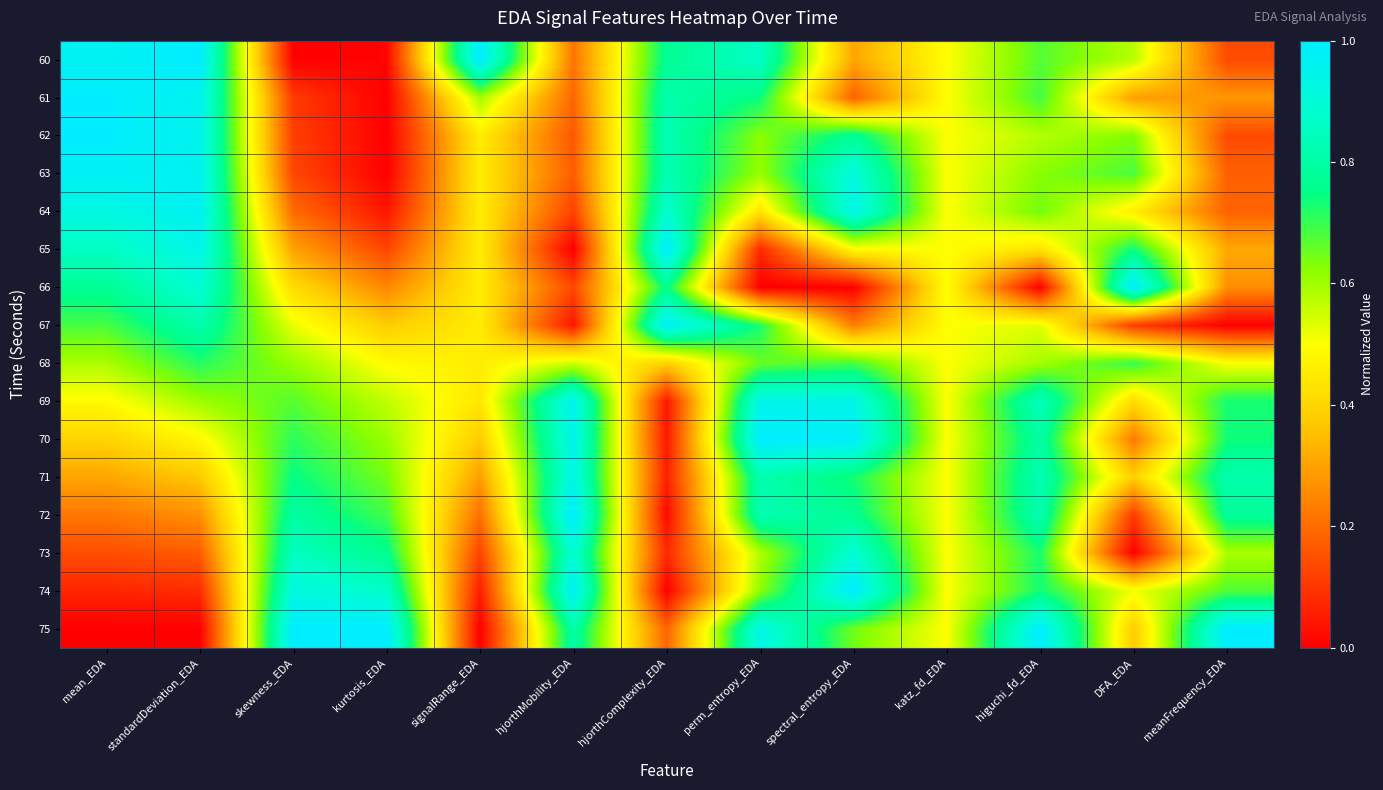

Rank the series at standardDeviation_EDA from highest to lowest value.

60, 64, 63, 61, 62, 65, 66, 67, 68, 69, 70, 71, 72, 73, 74, 75